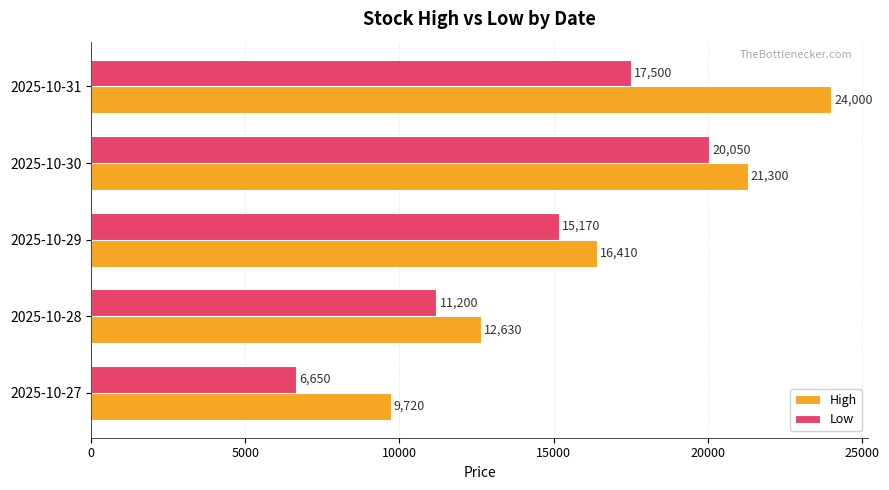

The High series shows 12630 at 2025-10-28. True or false?

True